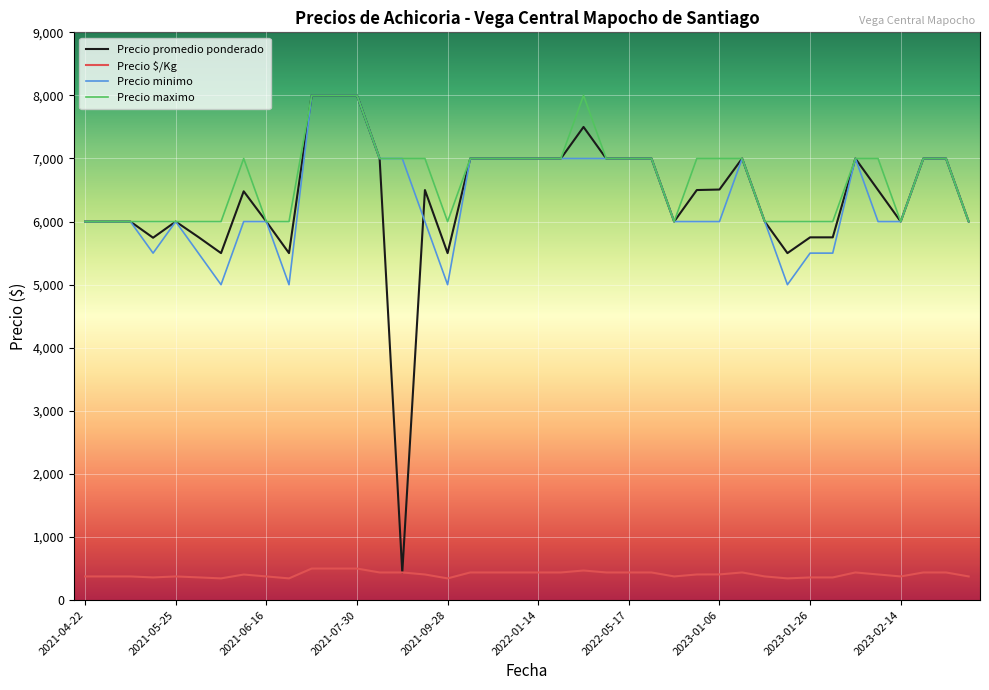

True or false: Precio maximo and Precio $/Kg intersect in this chart.

False